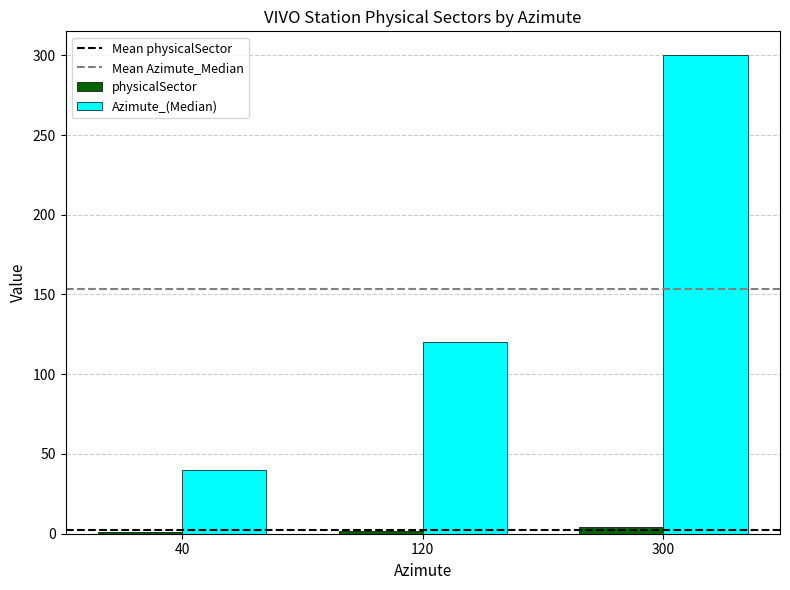

Which label corresponds to the largest value in the chart?

300